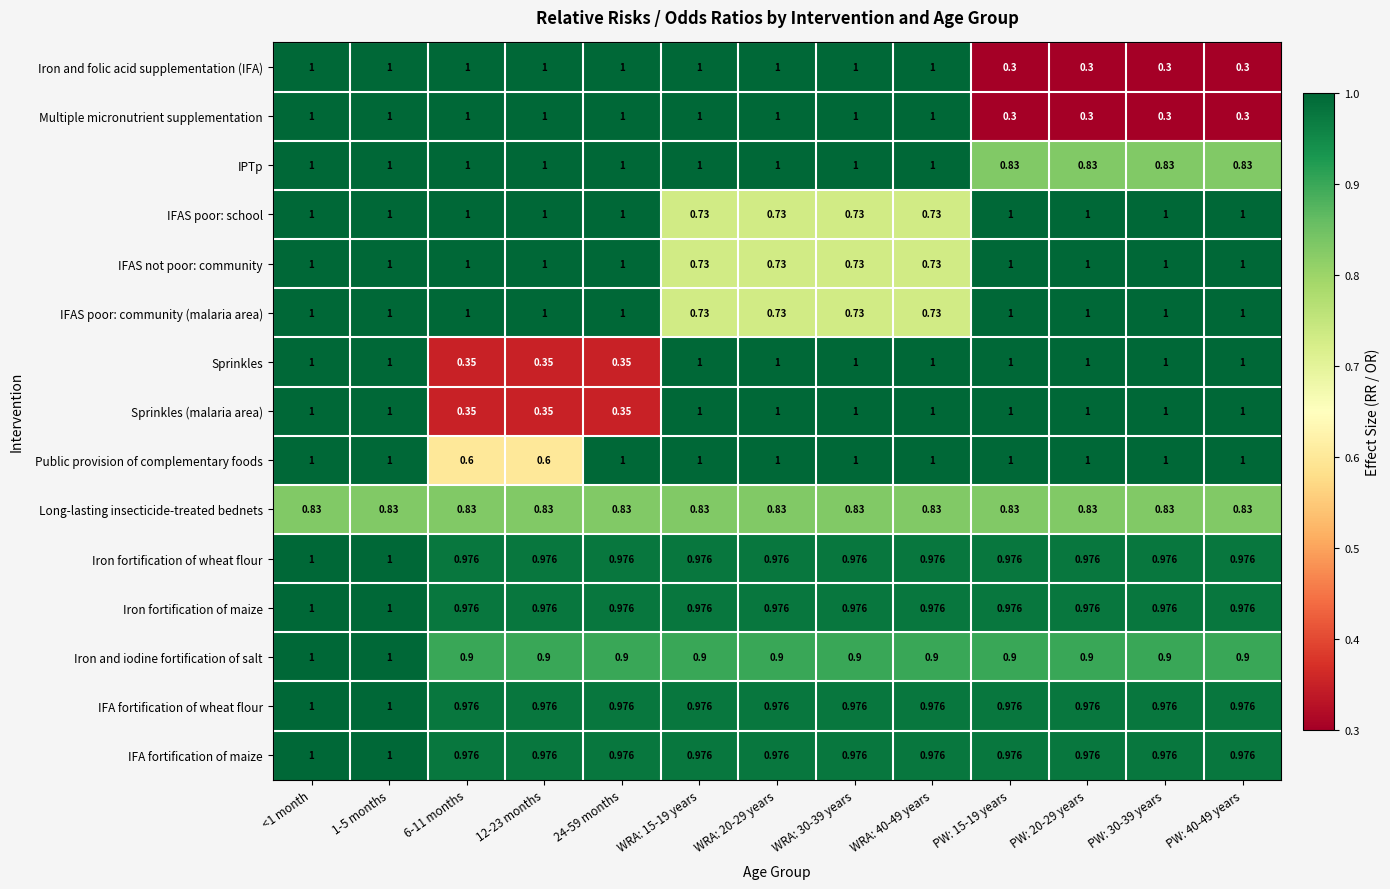

Count the number of categories in the chart.

13